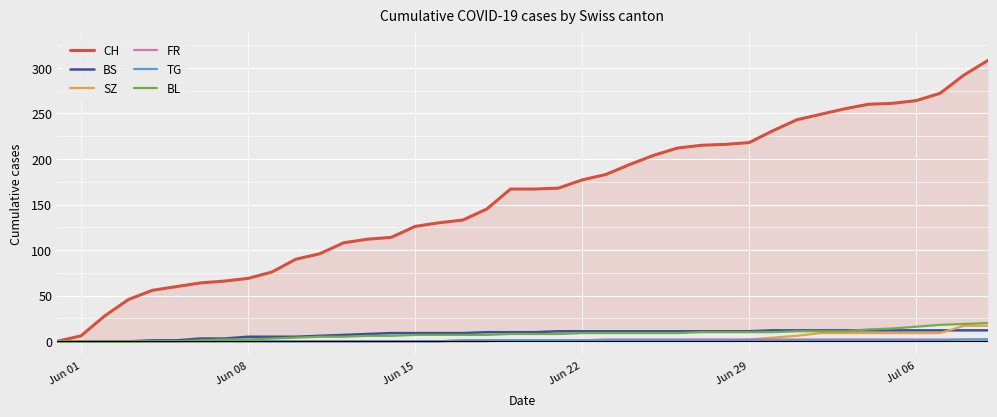

What is the highest value of the BS series?

12